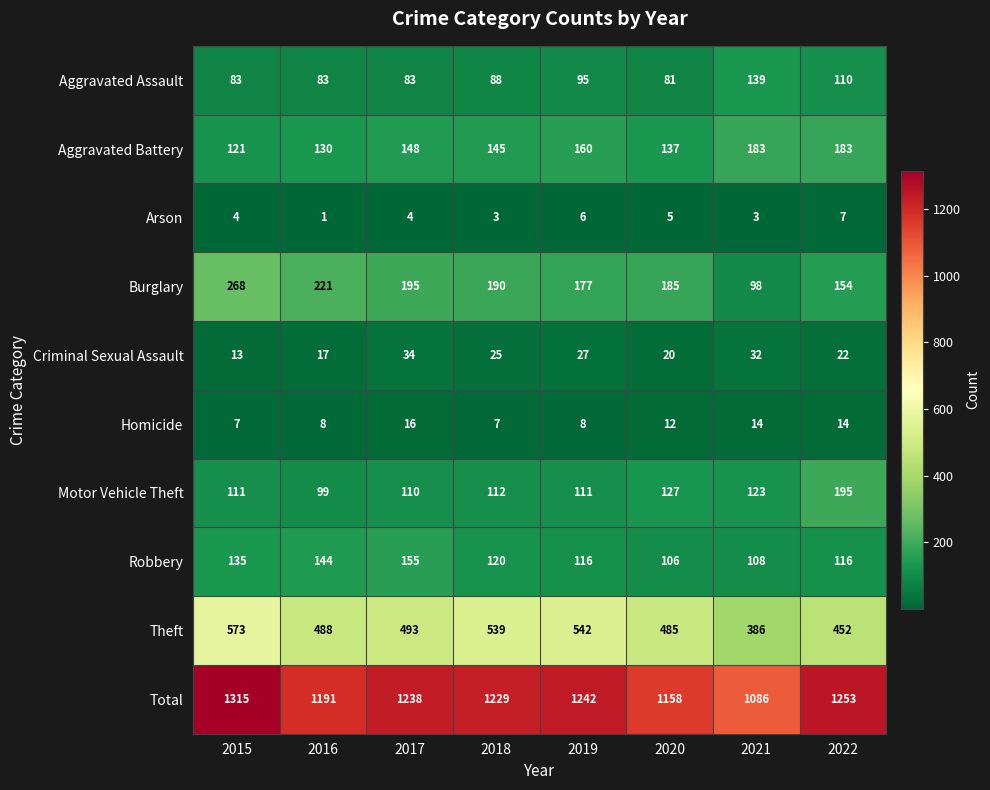

Which series has the largest total across all categories?

Total